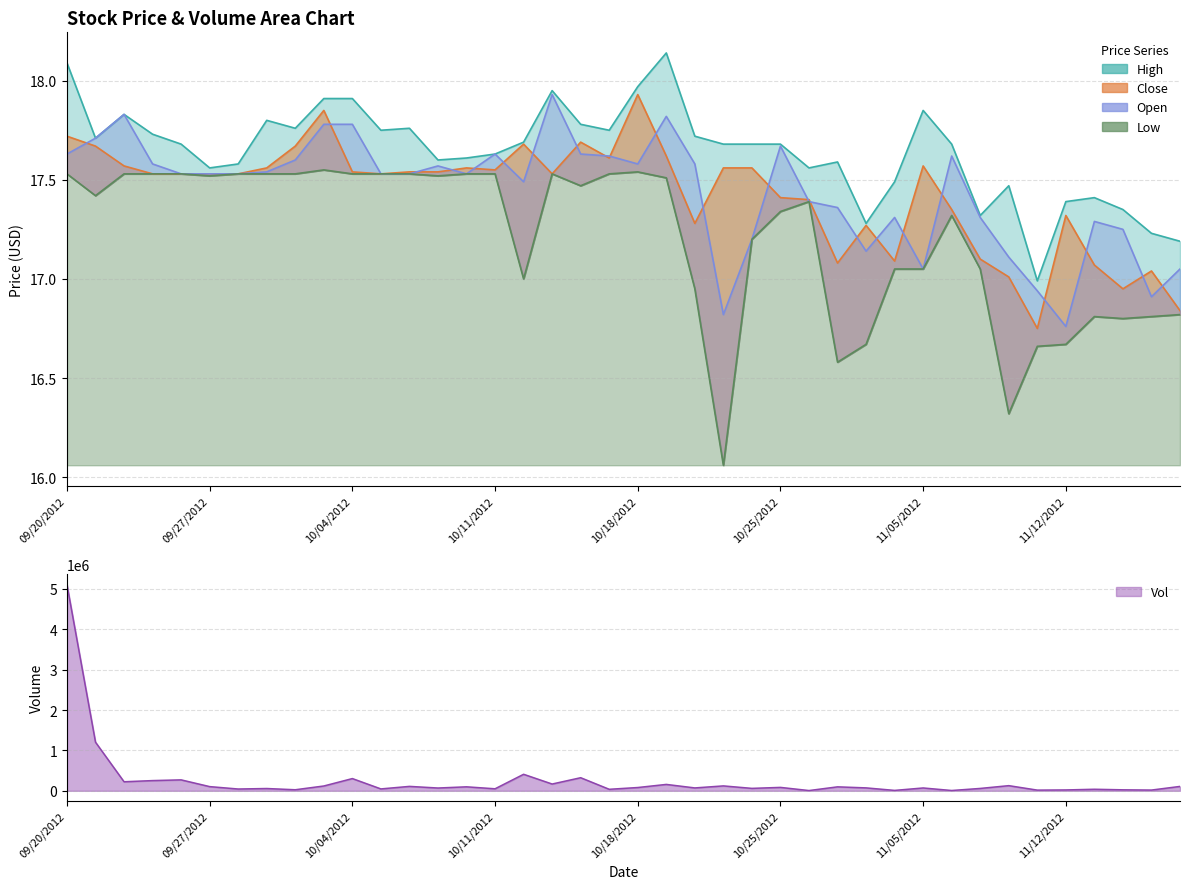

How many categories are shown in the chart?

40